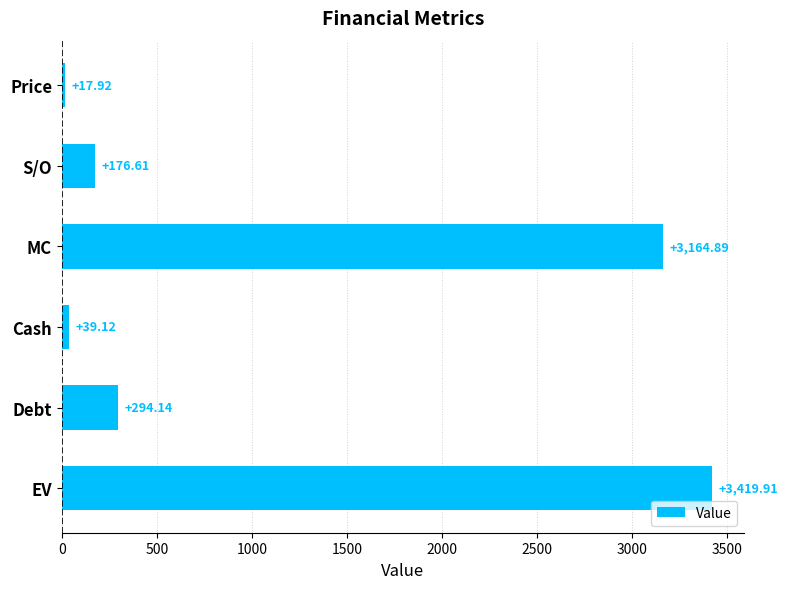

List the labels in order of value, largest first.

EV, MC, Debt, S/O, Cash, Price